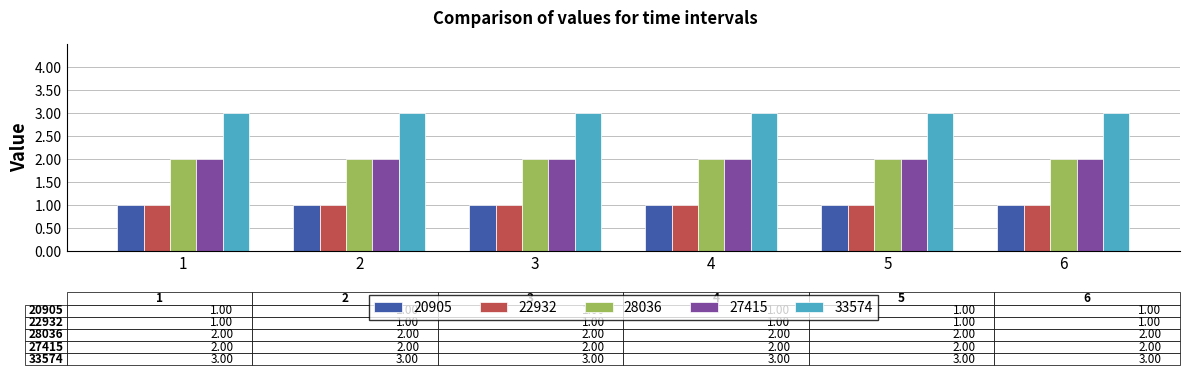

Does the chart contain any negative values?

No